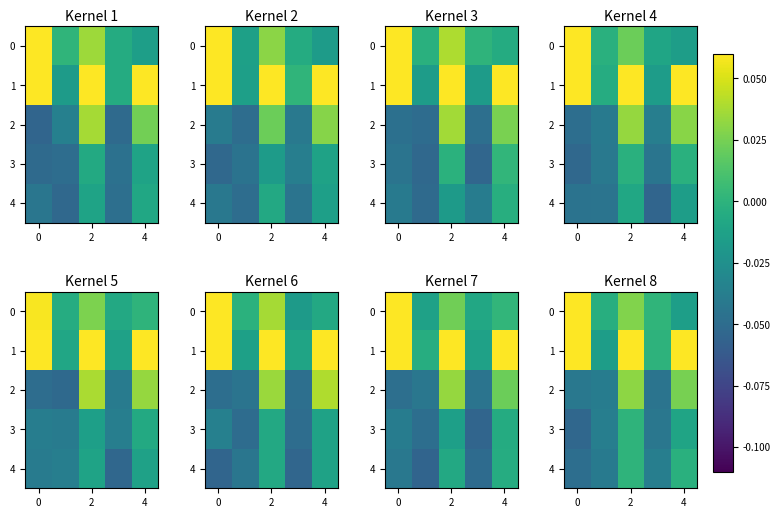

Count the 2 values in the range 0 to 1.

2